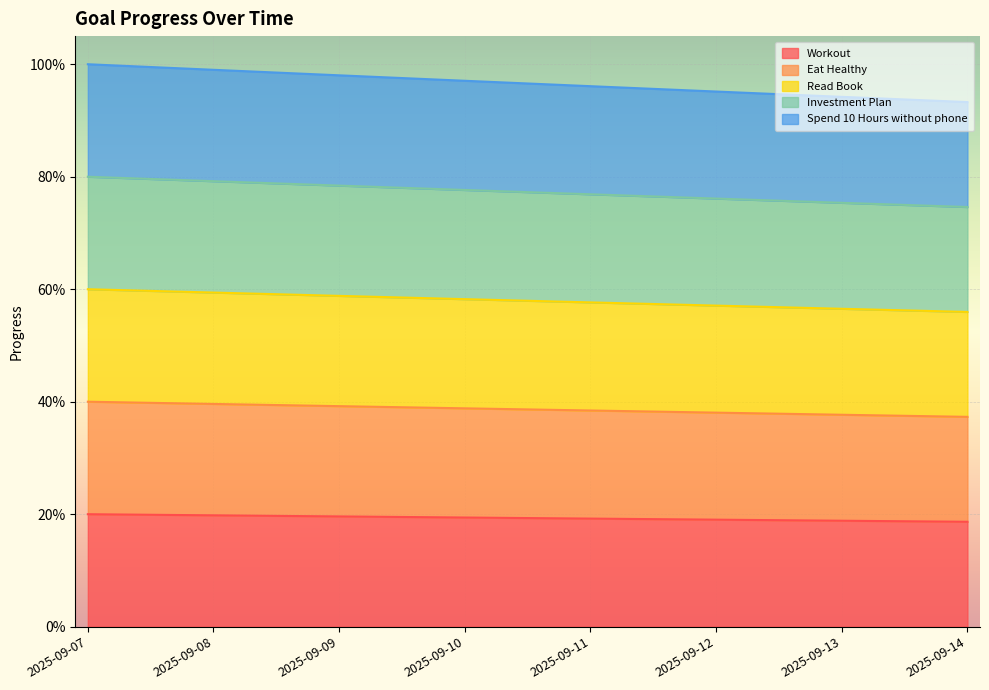

Which series has the widest spread of values?

Spend 10 Hours without phone